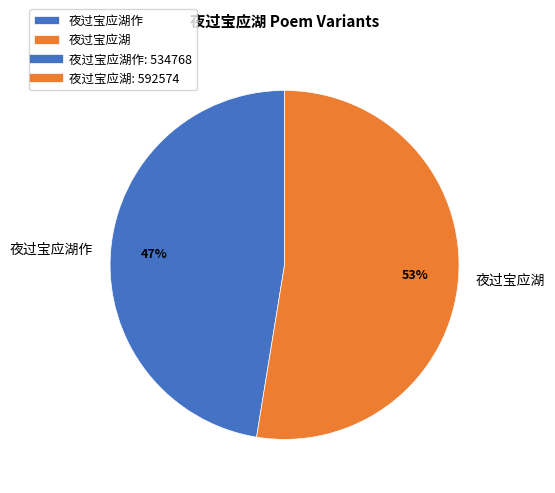

Approximately how many times larger is the value at 夜过宝应湖 compared to 夜过宝应湖作?

1.1